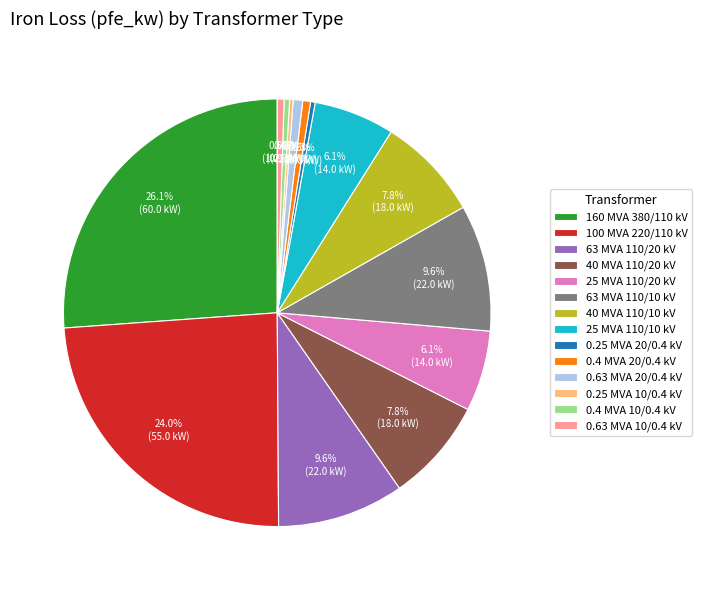

What is the largest slice in the pie chart?

160 MVA 380/110 kV